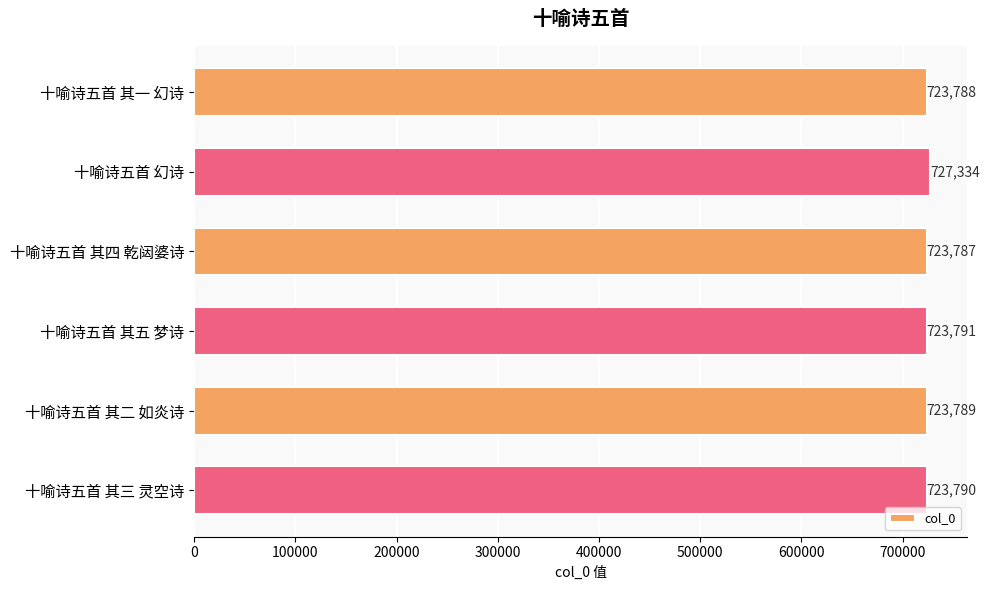

Reading bottom to top, transcribe all the data shown in this chart.

十喻诗五首 其三 灵空诗=723790	十喻诗五首 其二 如炎诗=723789	十喻诗五首 其五 梦诗=723791	十喻诗五首 其四 乾闼婆诗=723787	十喻诗五首 幻诗=727334	十喻诗五首 其一 幻诗=723788